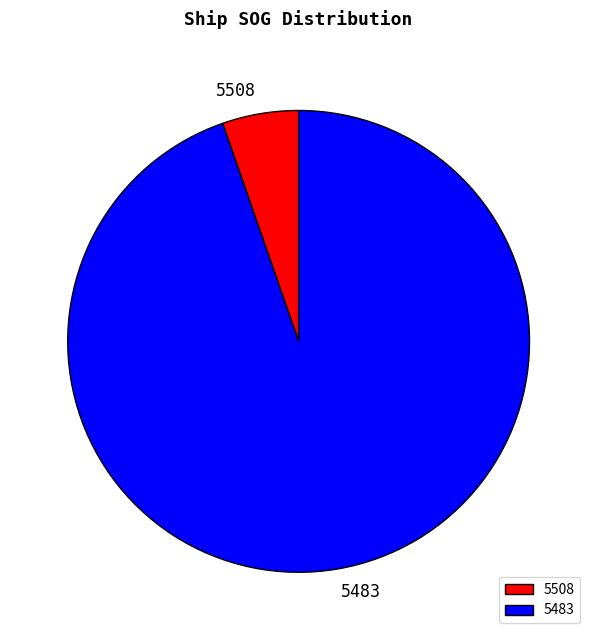

How many segments does this pie chart have?

2